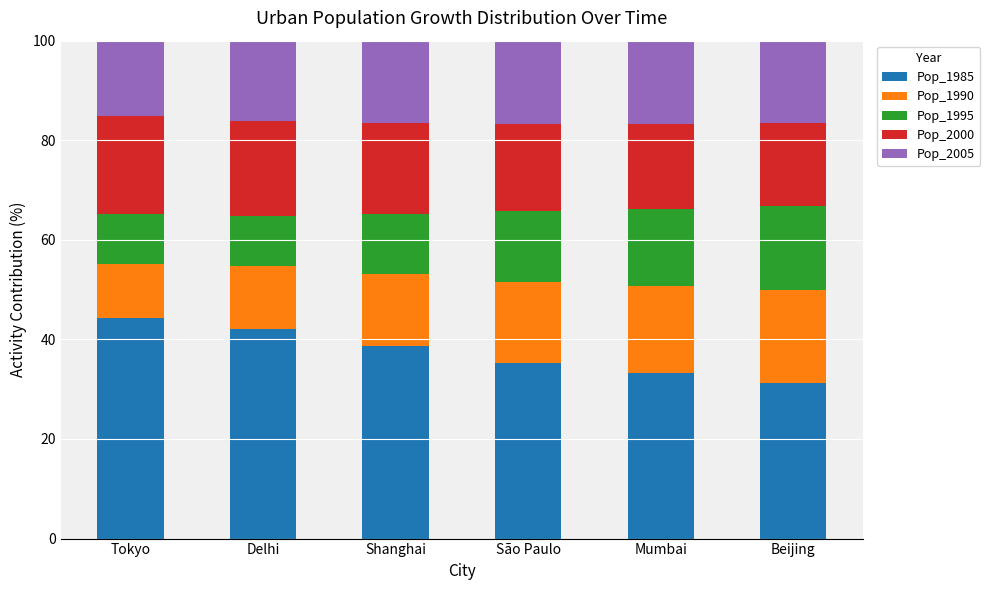

What is the highest value of the Pop_1985 series?

44.4